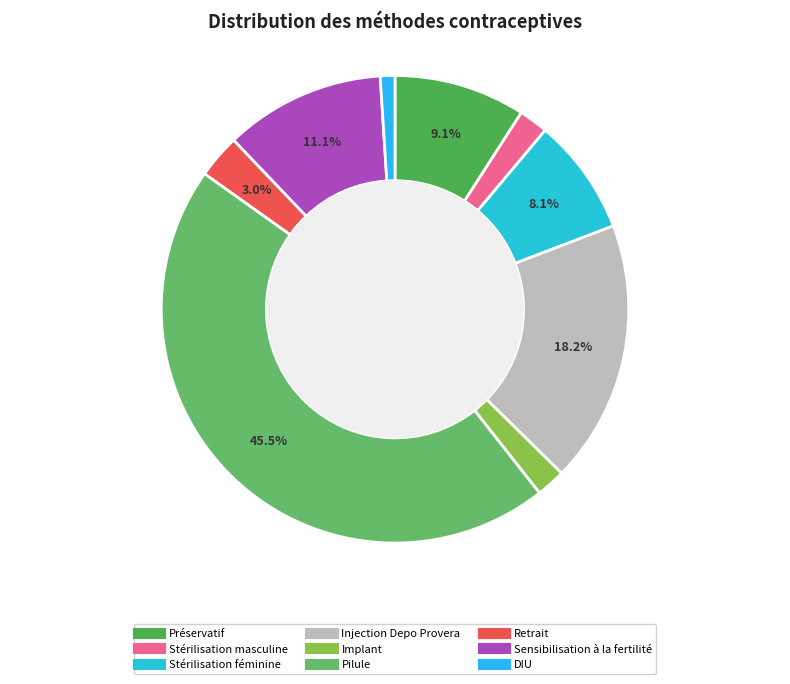

Is it true that Stérilisation féminine is 8% of the pie?

True